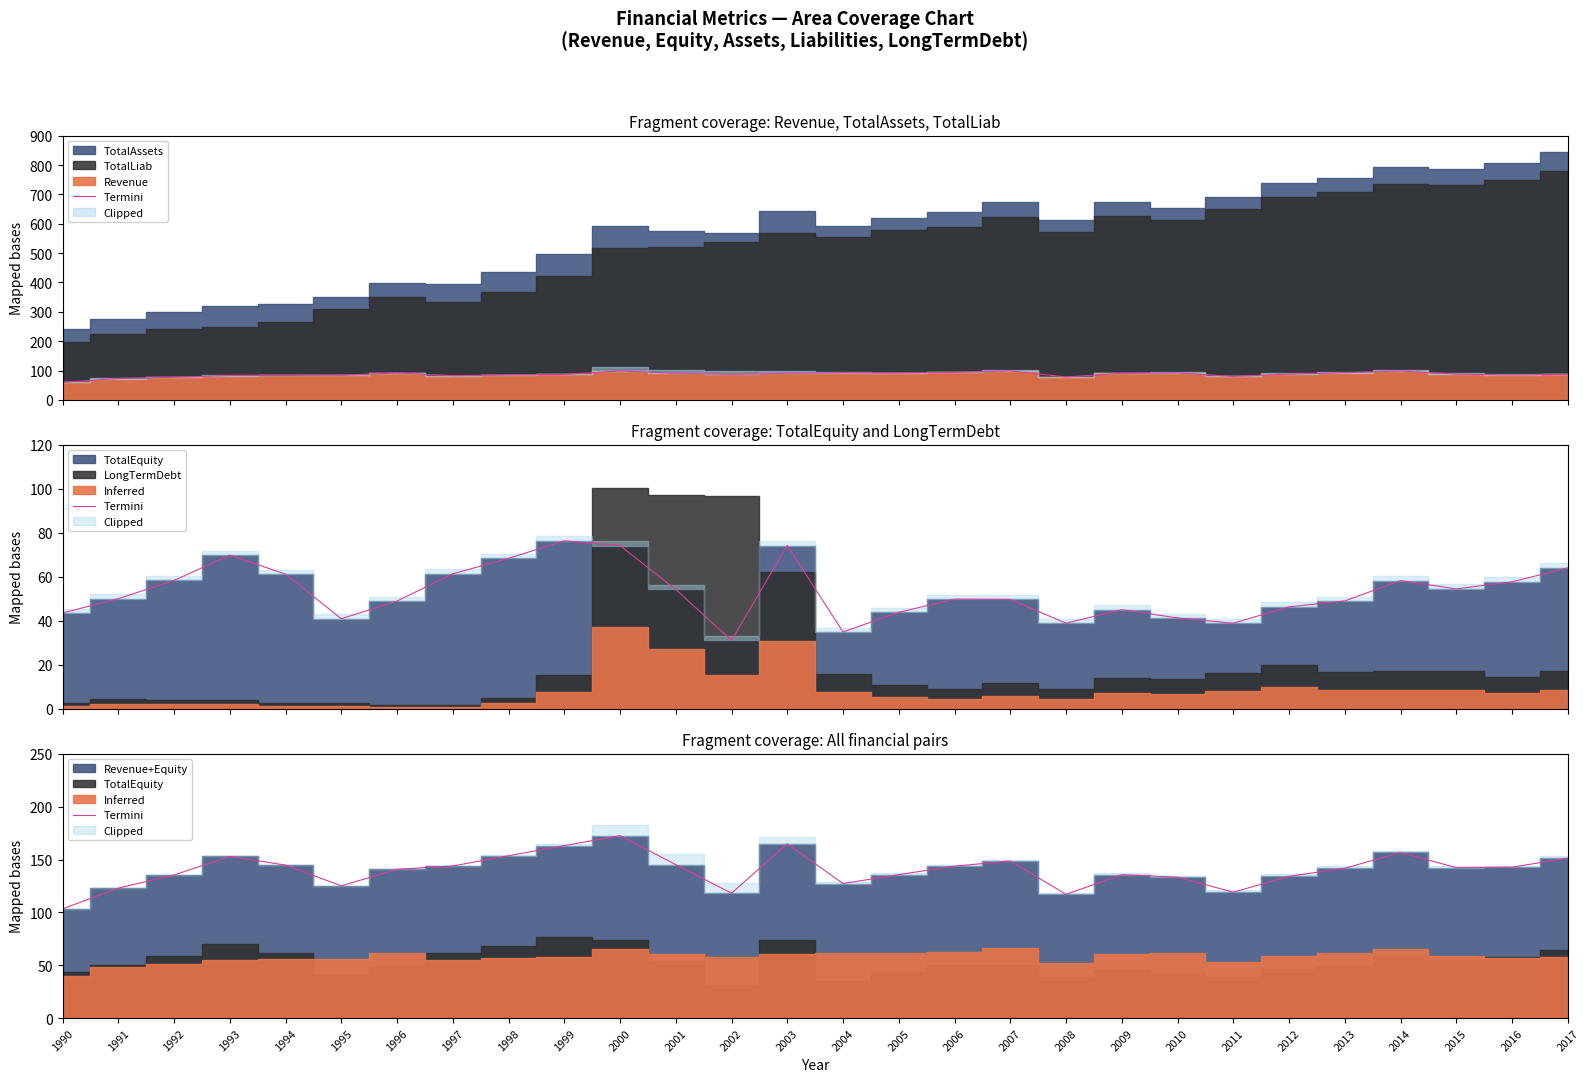

What is the approximate value at 2007?

148.6